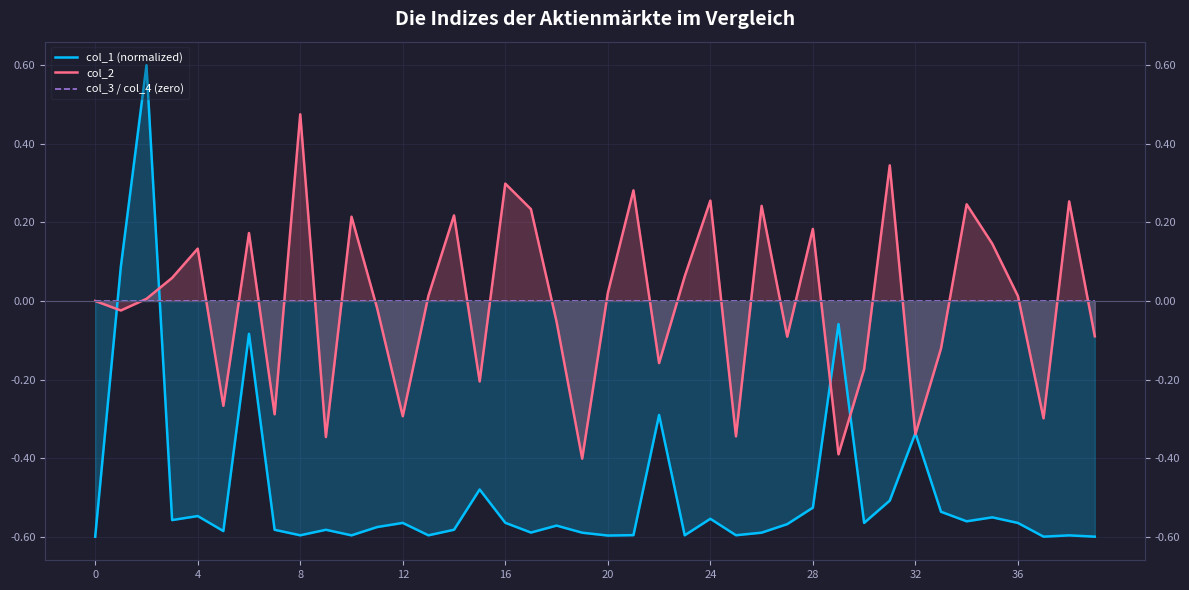

Count the number of data series in this chart.

3